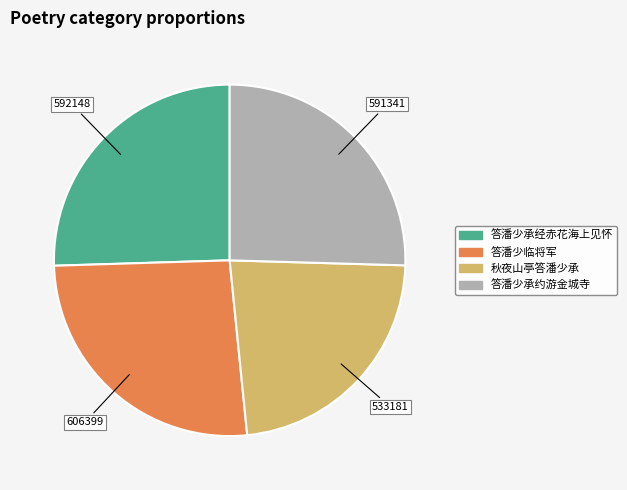

Which has a higher value, 答潘少临将军 or 答潘少承经赤花海上见怀?

答潘少临将军